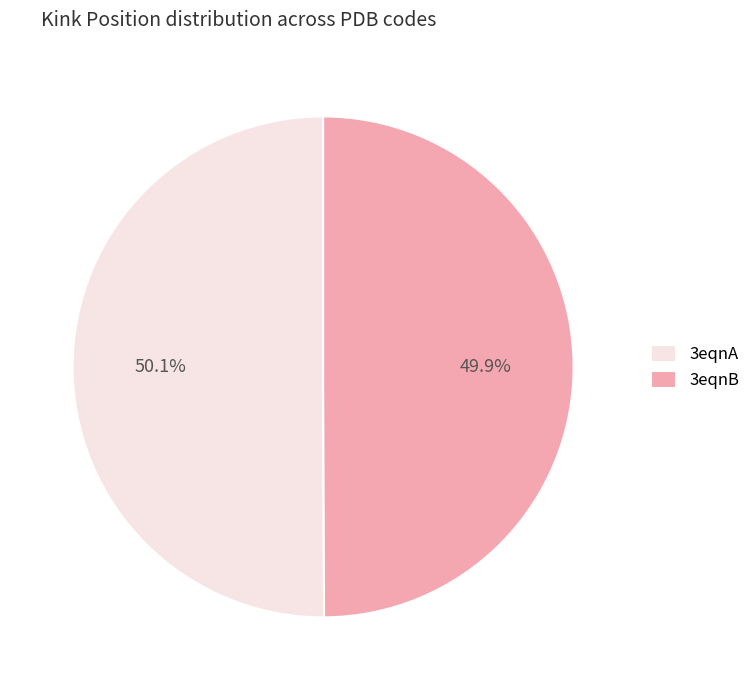

What portion of the pie excludes 3eqnA?

49.9%